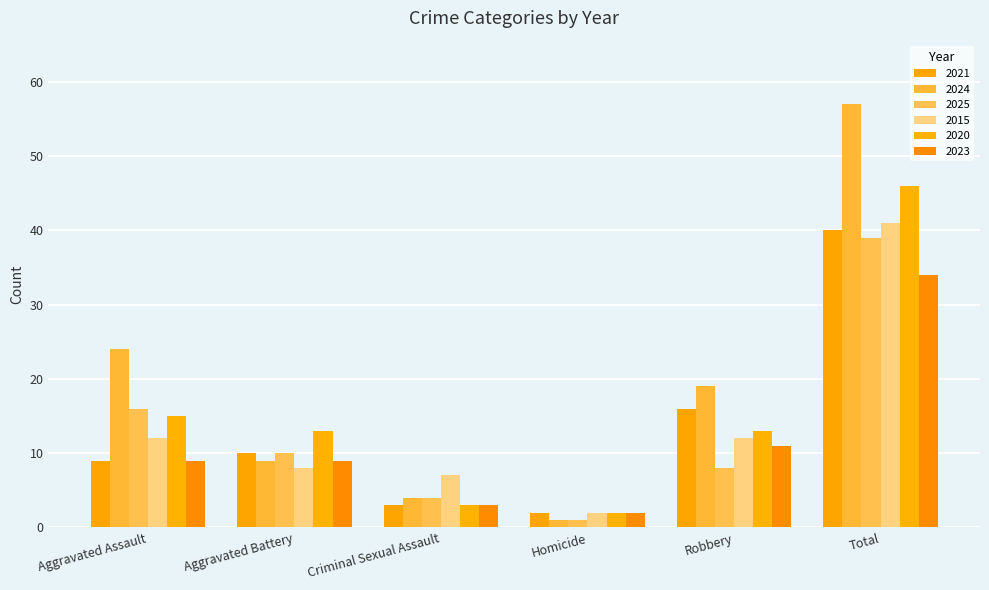

Where does the 2015 series first go above 12?

Total